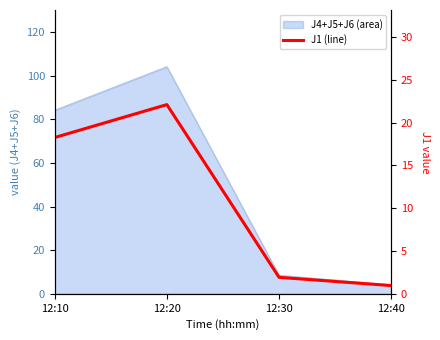

Where is the data nearest to the value 11?

12:10